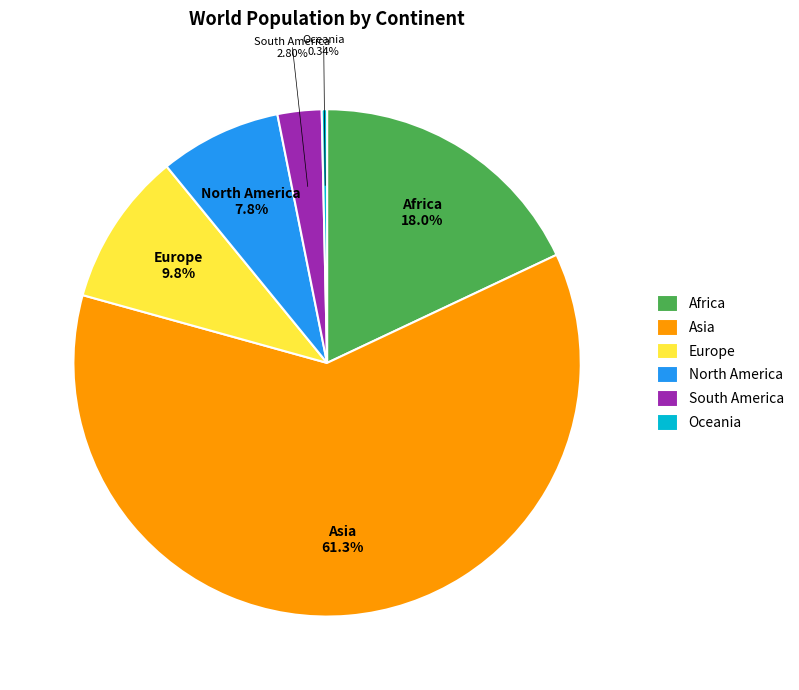

Do North America and South America together represent more than half of the pie?

No